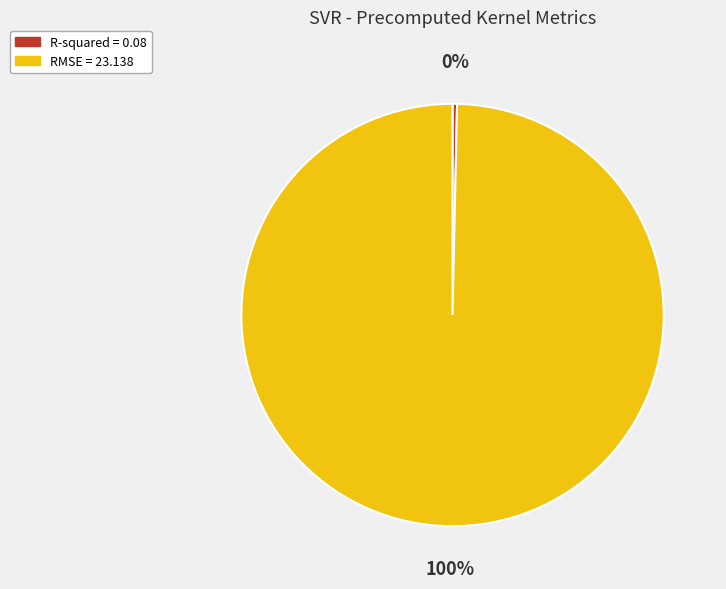

Is there any slice that represents more than half of the pie?

Yes